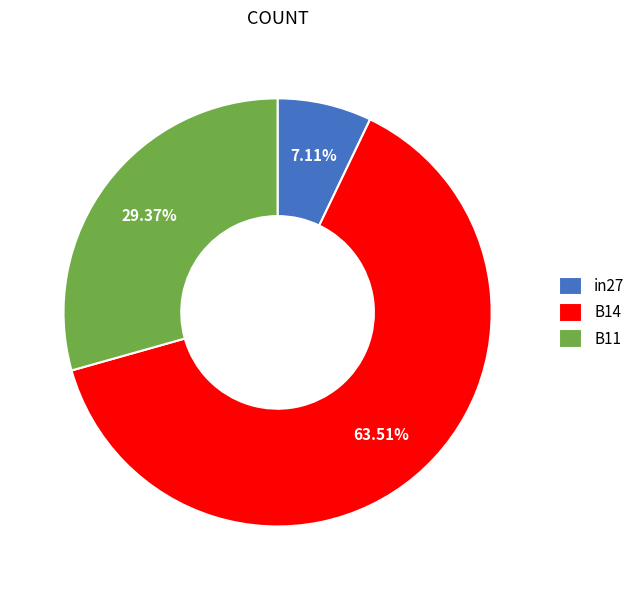

What is the majority slice?

B14